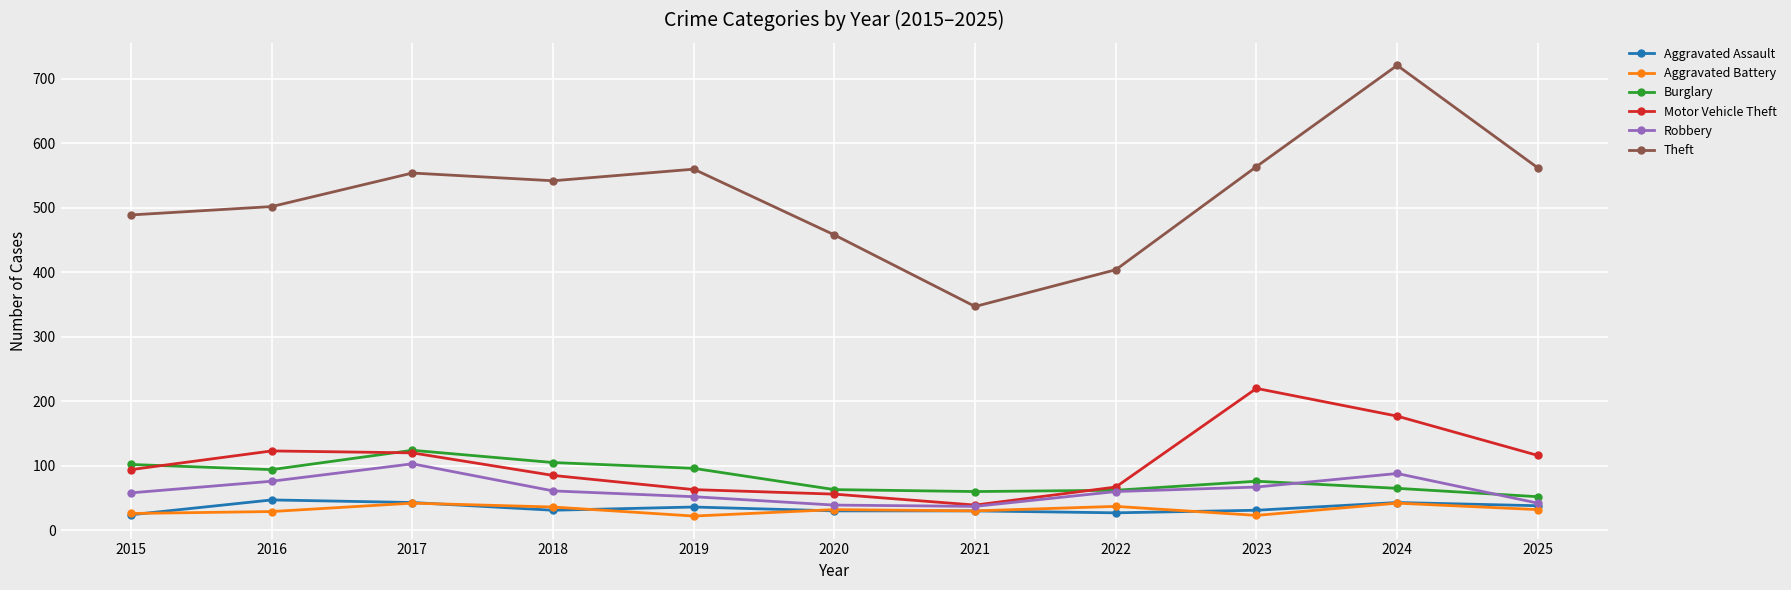

Is this an area chart (filled region under the line)?

No